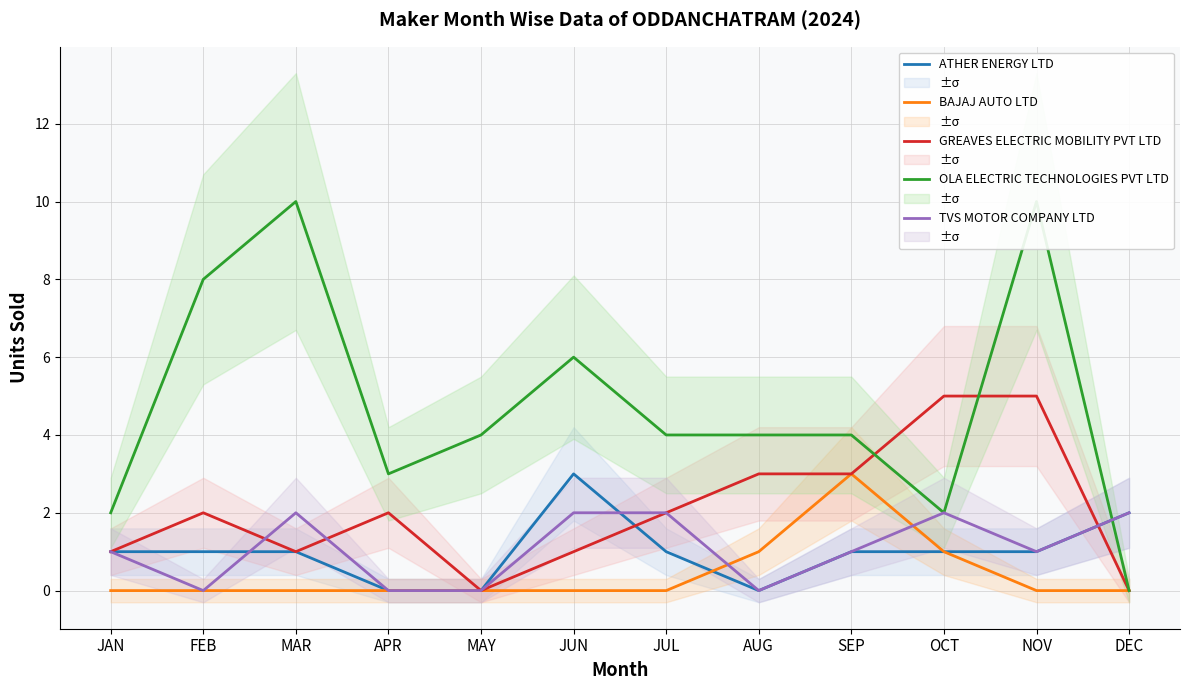

Reading left to right, list all the values displayed in this chart.

ATHER ENERGY LTD: 1	1	1	0	0	3	1	0	1	1	1	2
BAJAJ AUTO LTD: 0	0	0	0	0	0	0	1	3	1	0	0
GREAVES ELECTRIC MOBILITY PVT LTD: 1	2	1	2	0	1	2	3	3	5	5	0
OLA ELECTRIC TECHNOLOGIES PVT LTD: 2	8	10	3	4	6	4	4	4	2	10	0
TVS MOTOR COMPANY LTD: 1	0	2	0	0	2	2	0	1	2	1	2